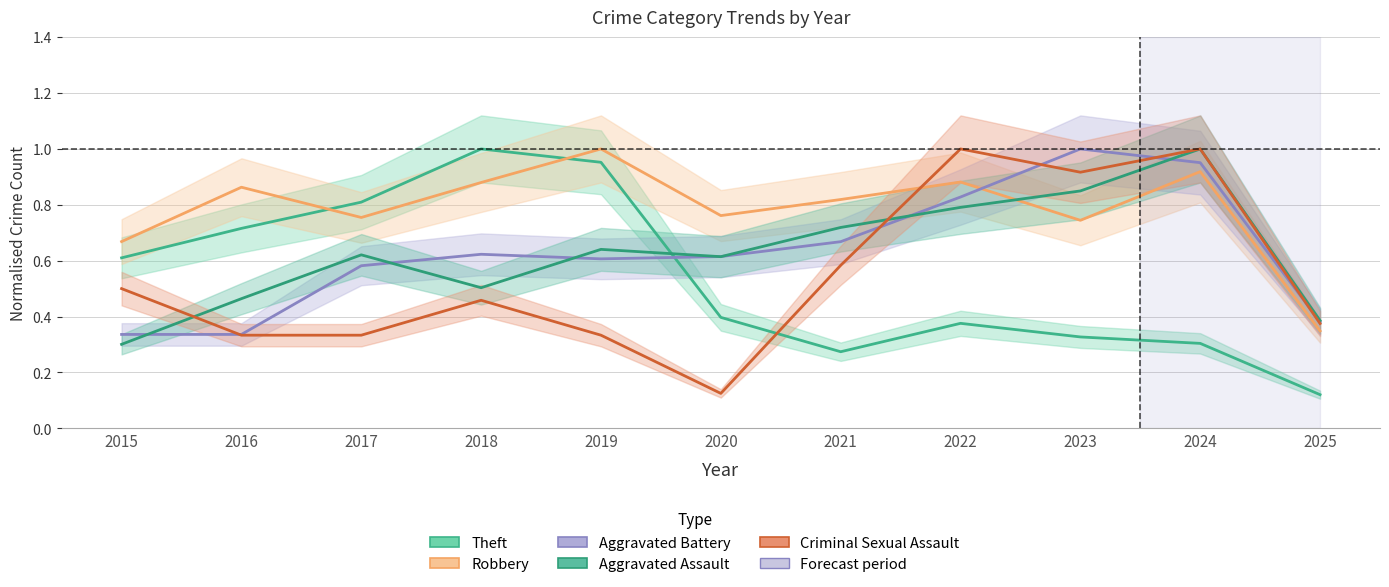

In Criminal Sexual Assault, how many points are lower than both neighbors (excluding endpoints)?

2